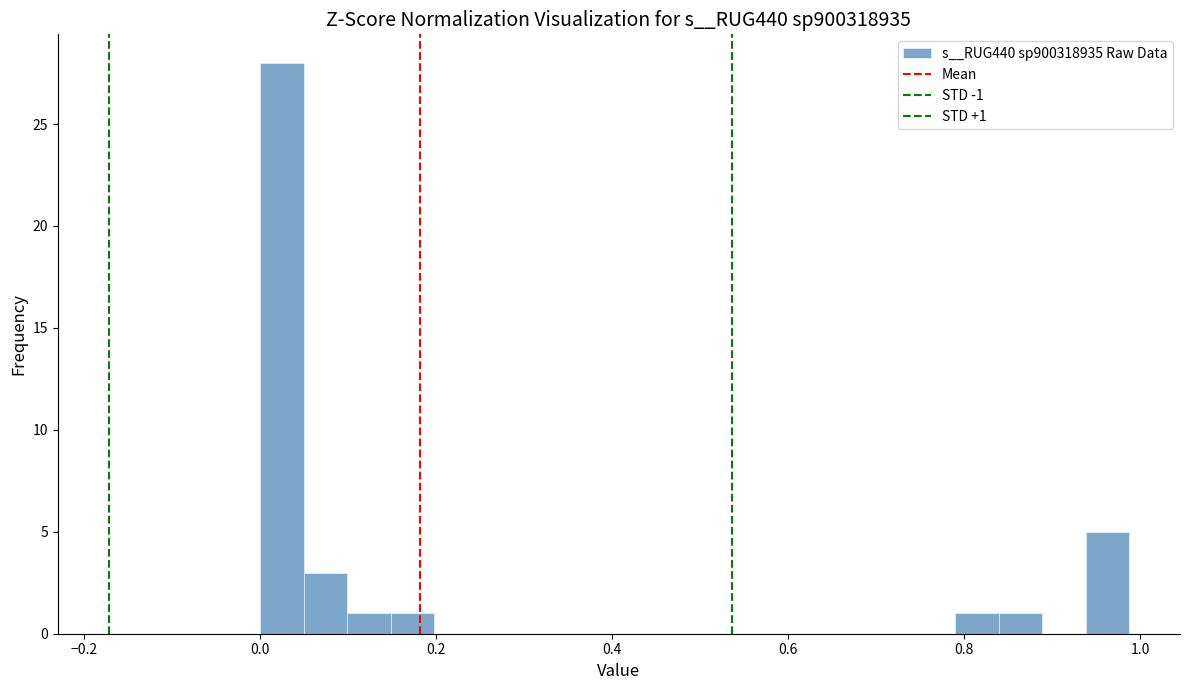

Read against the x-axis, roughly where is the centre of the tallest bar?

0.02